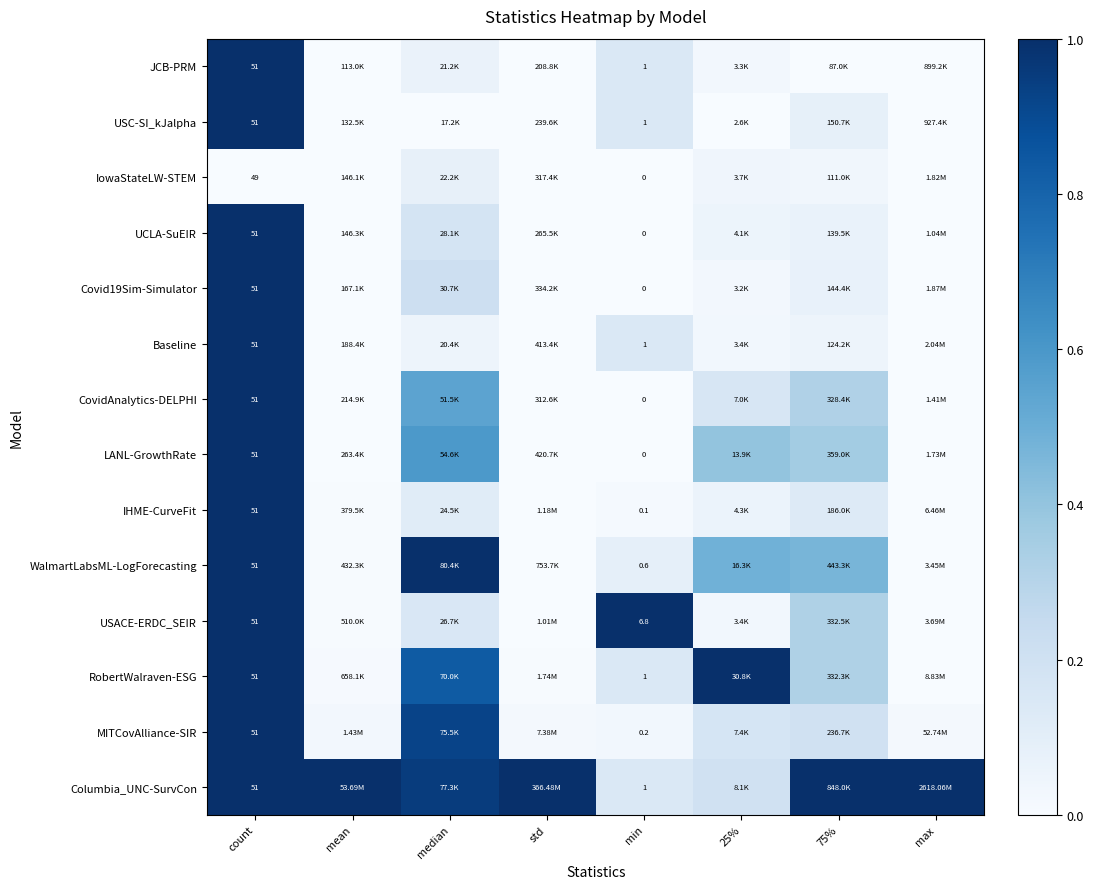

At which label is MITCovAlliance-SIR closest to 0?

std